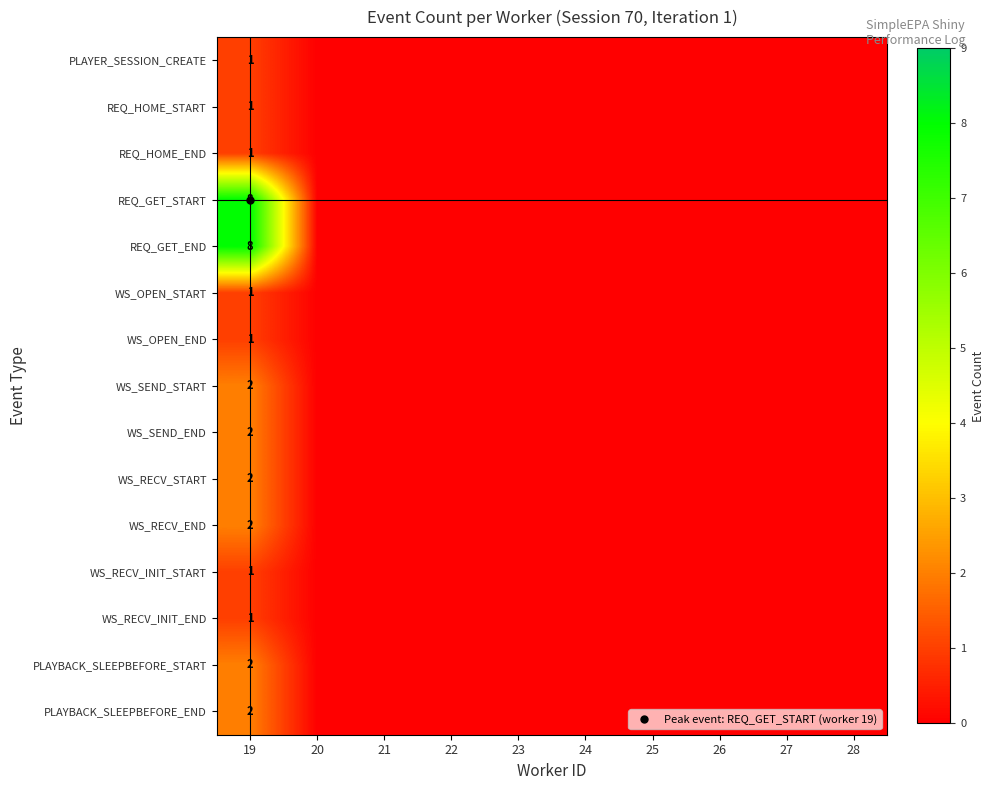

List the labels in order of PLAYBACK_SLEEPBEFORE_END value, smallest first.

20, 21, 22, 23, 24, 25, 26, 27, 28, 19